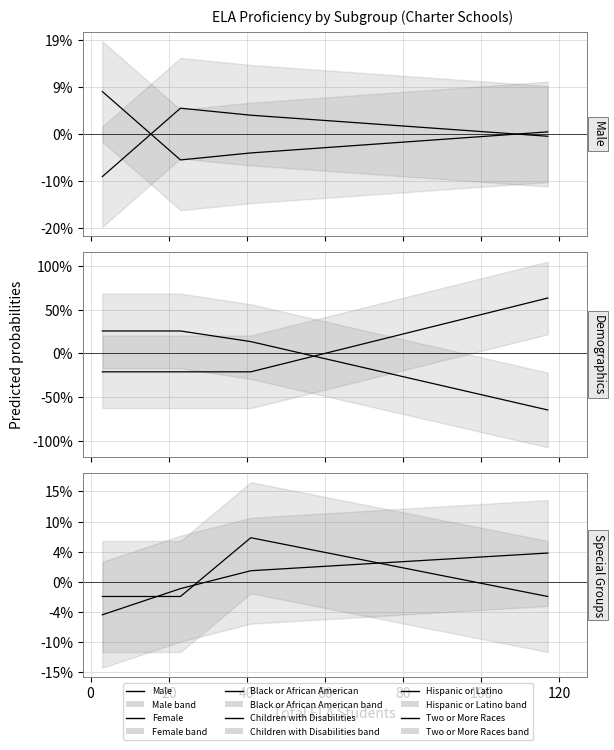

Is the value of Children with Disabilities (line) at 0 greater than the value of Two or More Races (line) at 40?

Yes